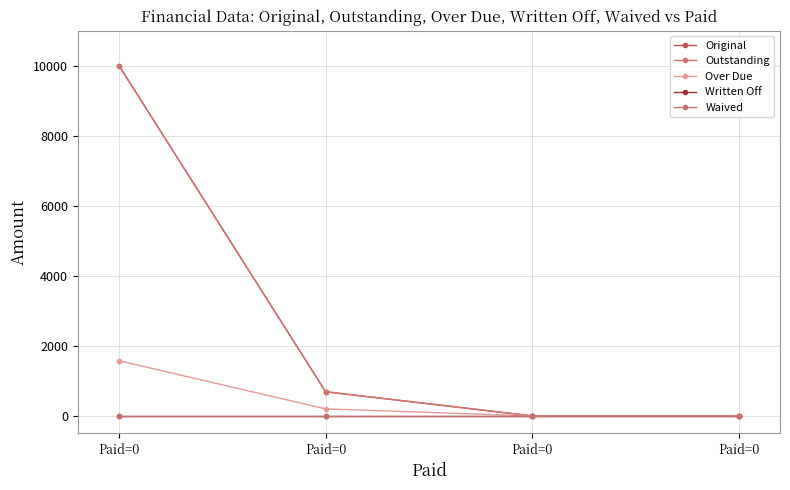

What is the difference between the maximum and minimum values in the Over Due series?

1575.8